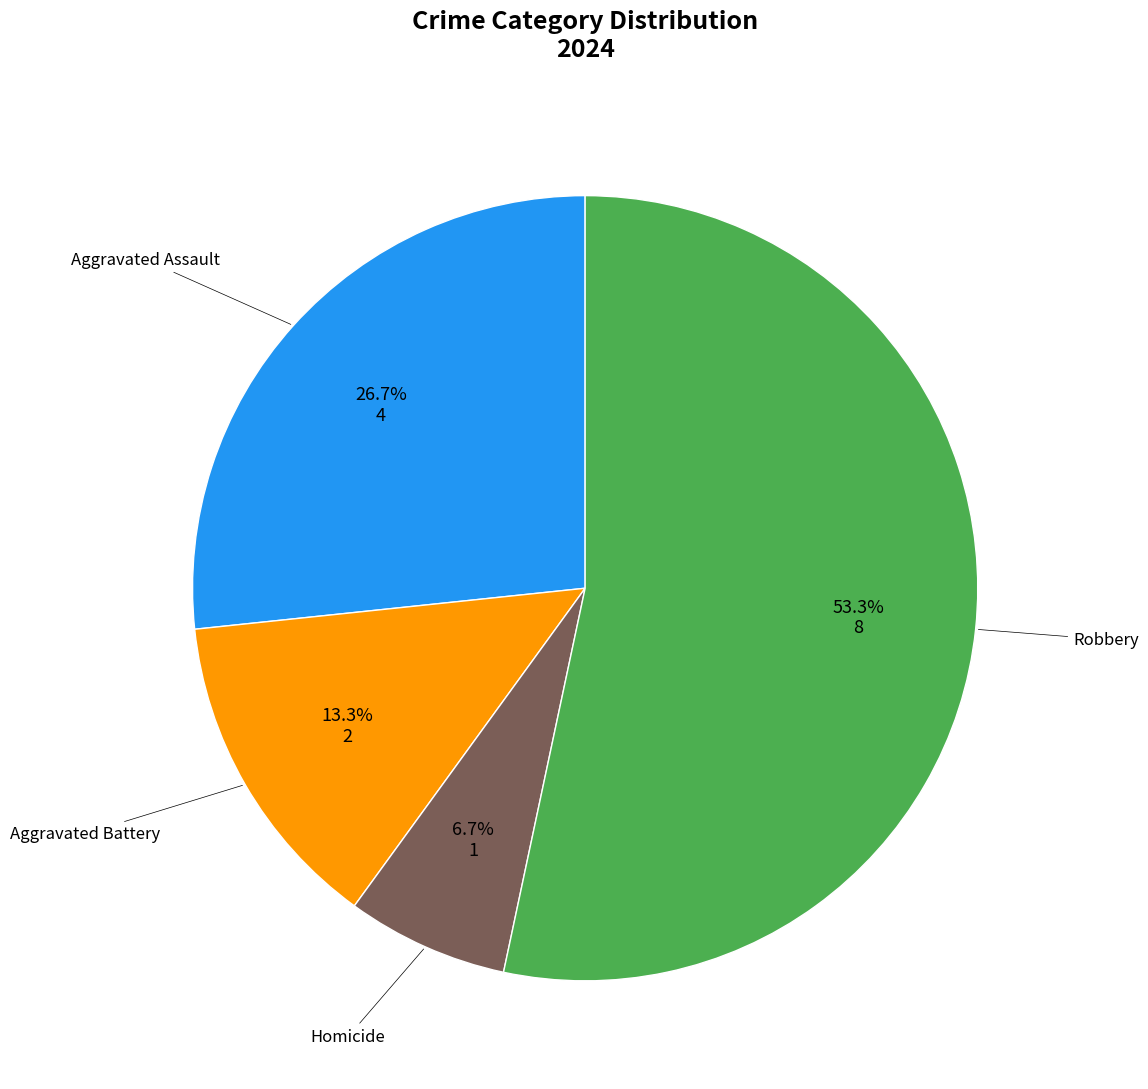

Does any single category account for the majority?

Yes